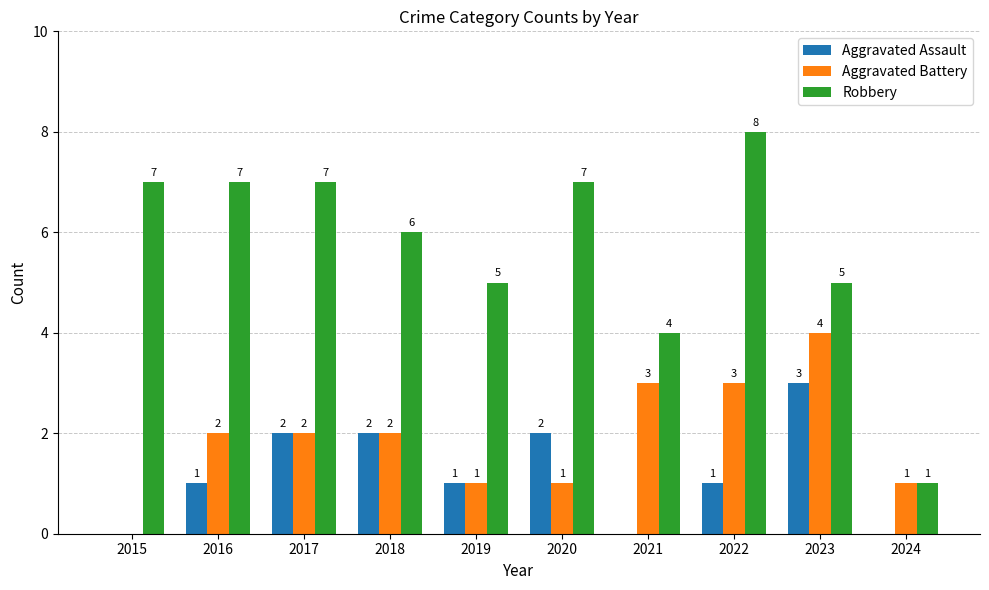

The value of Aggravated Battery at 2023 is 1. True or false?

False